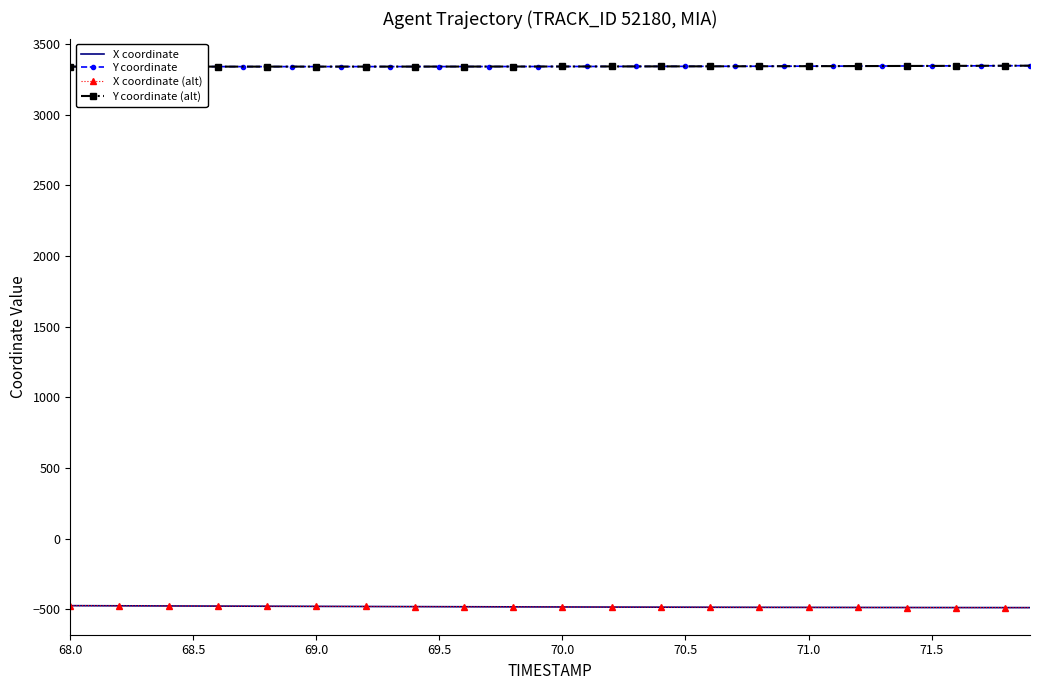

Reading left to right, transcribe all the data shown in this chart.

X coordinate: -474.2	-474.7	-475.2	-475.7	-476.2	-476.7	-477.2	-477.7	-478.2	-478.7	-479.2	-479.7	-480.1	-480.6	-481.0	-481.4	-481.9	-482.3	-482.7	-483.1	-483.4	-483.8	-484.2	-484.5	-484.8	-485.2	-485.5	-485.8	-486.0	-486.3	-486.5	-486.8	-487.0	-487.2	-487.4	-487.5	-487.7	-487.8	-488.0	-488.1
Y coordinate: 3341.6	3341.6	3341.6	3341.6	3341.5	3341.5	3341.5	3341.6	3341.6	3341.6	3341.6	3341.6	3341.7	3341.7	3341.8	3341.8	3341.9	3342.0	3342.1	3342.3	3342.4	3342.6	3342.8	3342.9	3343.2	3343.4	3343.6	3343.8	3344.1	3344.4	3344.7	3345.0	3345.4	3345.7	3346.1	3346.5	3346.9	3347.3	3347.7	3348.2
X coordinate (alt): -474.2	-474.7	-475.2	-475.7	-476.2	-476.7	-477.2	-477.7	-478.2	-478.7	-479.2	-479.7	-480.1	-480.6	-481.0	-481.4	-481.9	-482.3	-482.7	-483.1	-483.4	-483.8	-484.2	-484.5	-484.8	-485.2	-485.5	-485.8	-486.0	-486.3	-486.5	-486.8	-487.0	-487.2	-487.4	-487.5	-487.7	-487.8	-488.0	-488.1
Y coordinate (alt): 3341.6	3341.6	3341.6	3341.6	3341.5	3341.5	3341.5	3341.6	3341.6	3341.6	3341.6	3341.6	3341.7	3341.7	3341.8	3341.8	3341.9	3342.0	3342.1	3342.3	3342.4	3342.6	3342.8	3342.9	3343.2	3343.4	3343.6	3343.8	3344.1	3344.4	3344.7	3345.0	3345.4	3345.7	3346.1	3346.5	3346.9	3347.3	3347.7	3348.2